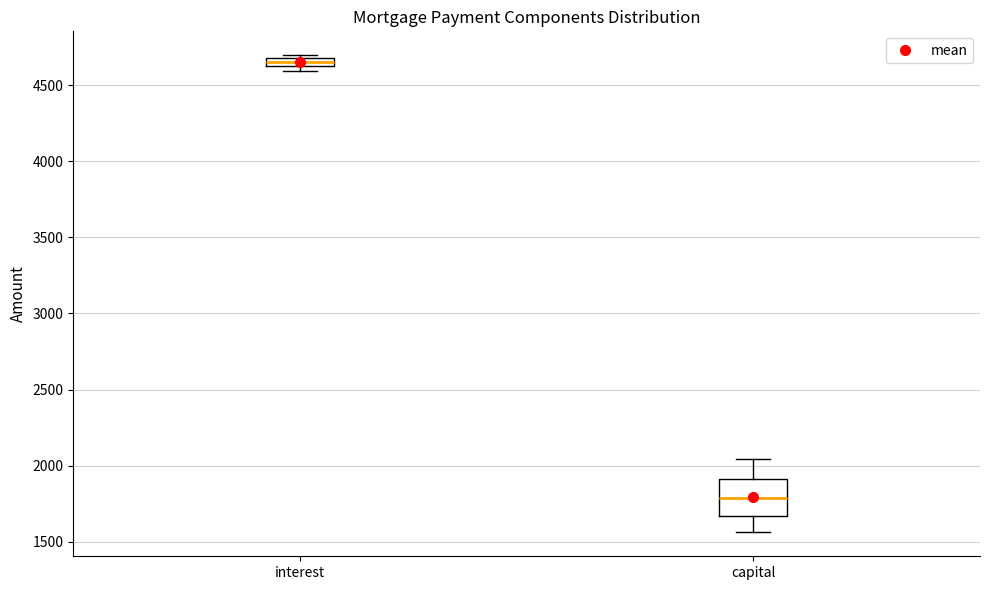

Where is the lower edge of the box for interest on the y-axis? The values are not printed on the chart, so give them approximately, as read against the axis.

4650